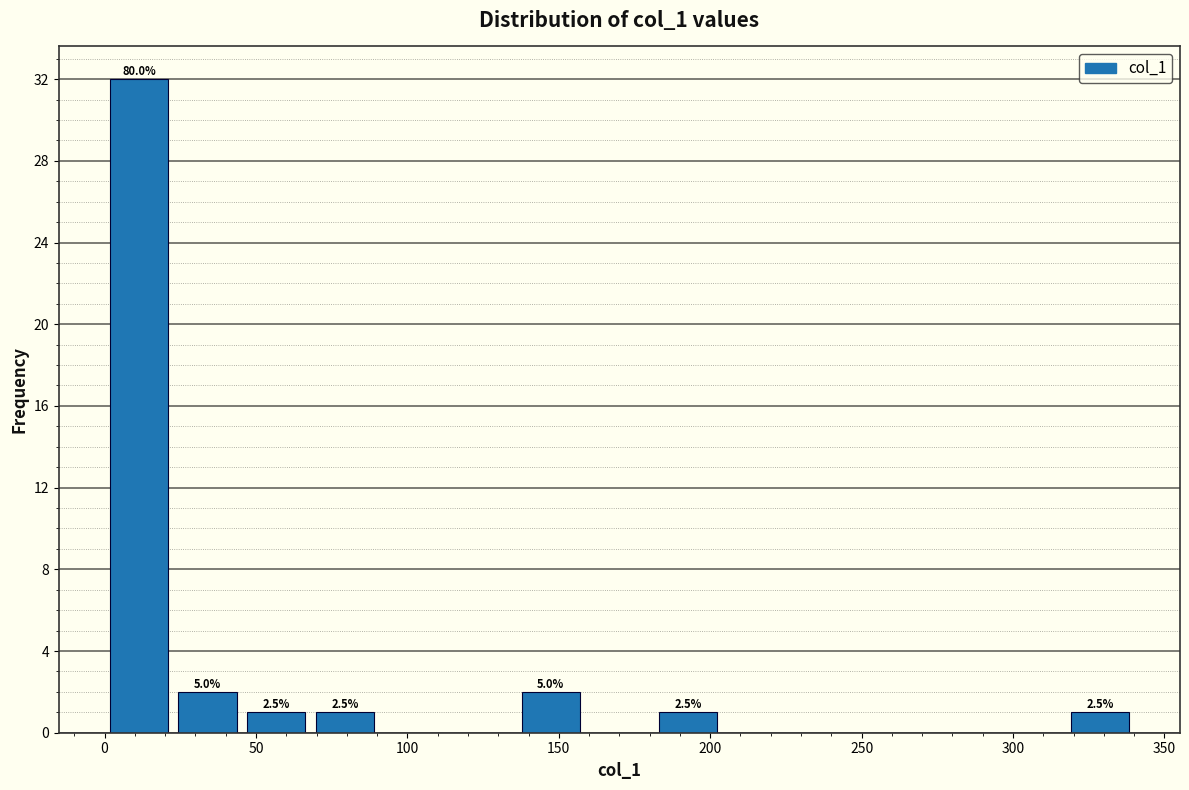

Which range on the x-axis has the tallest bar?

0 to 25